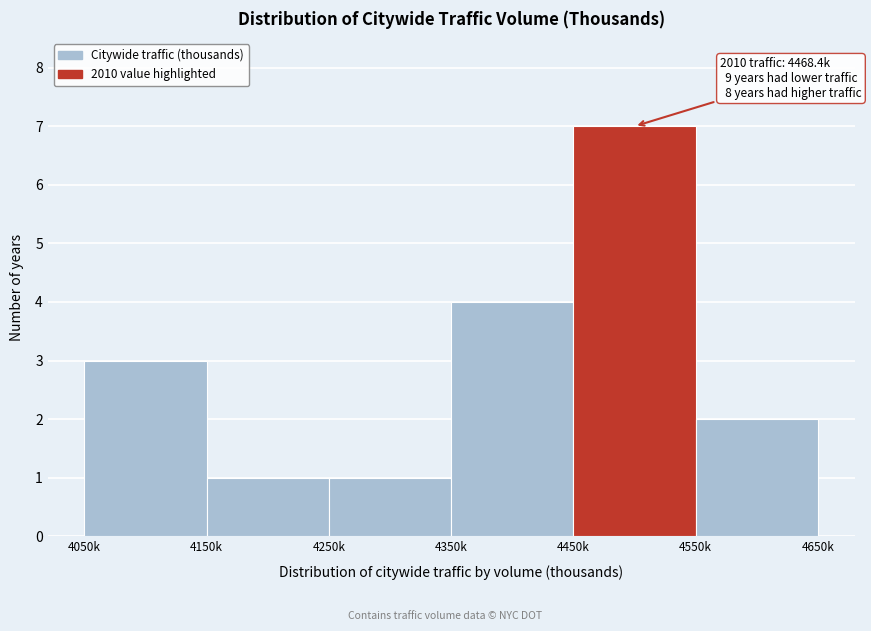

Reading left to right, extract all data points from this chart.

4050k=3	4150k=1	4250k=1	4350k=4	4450k=7	4550k=2